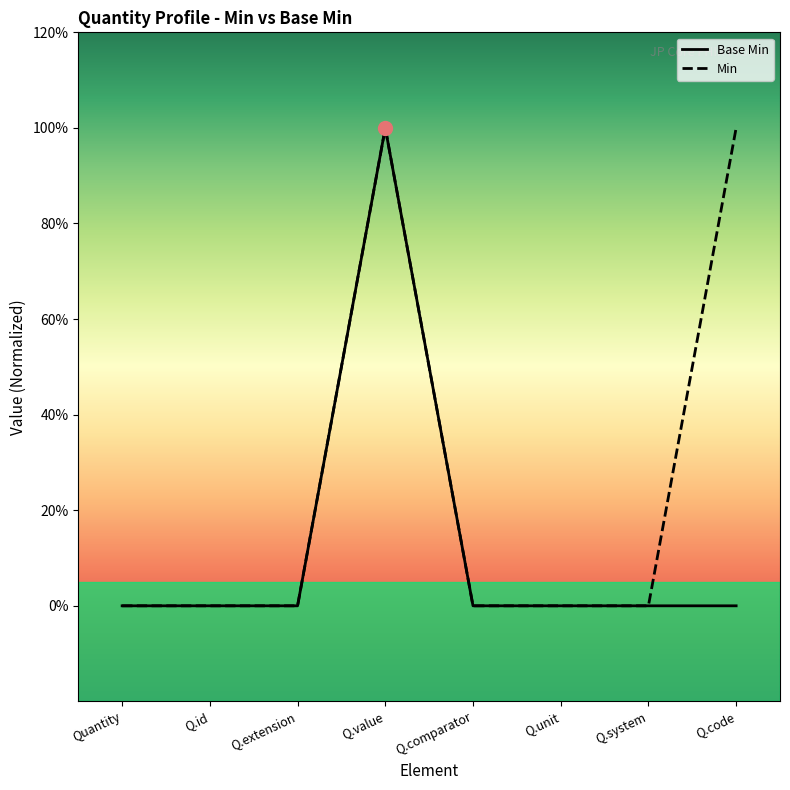

The value at Q.id is 0. True or false?

True